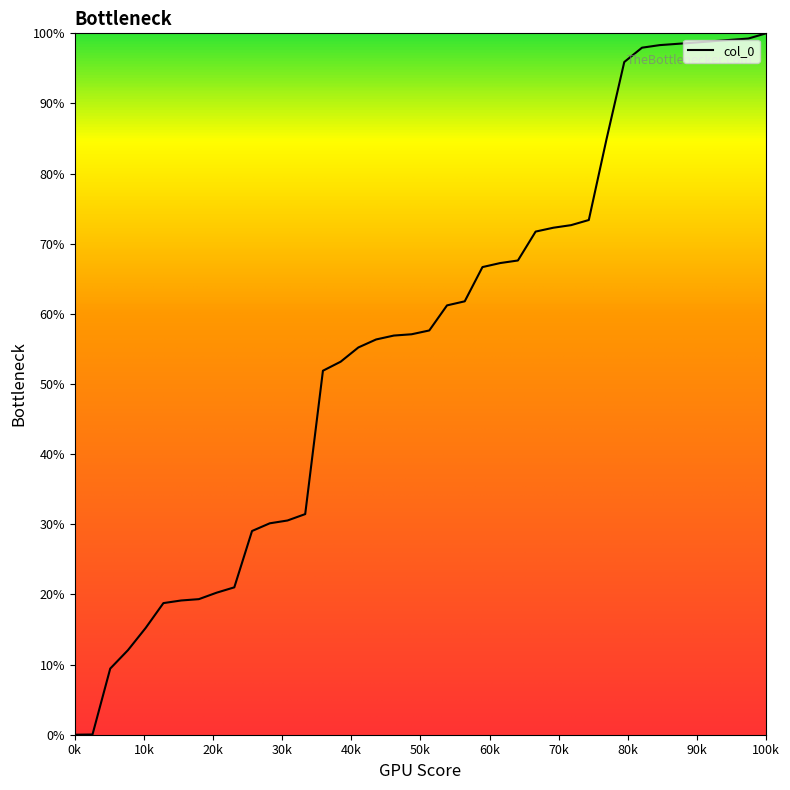

Count the number of categories in the chart.

40